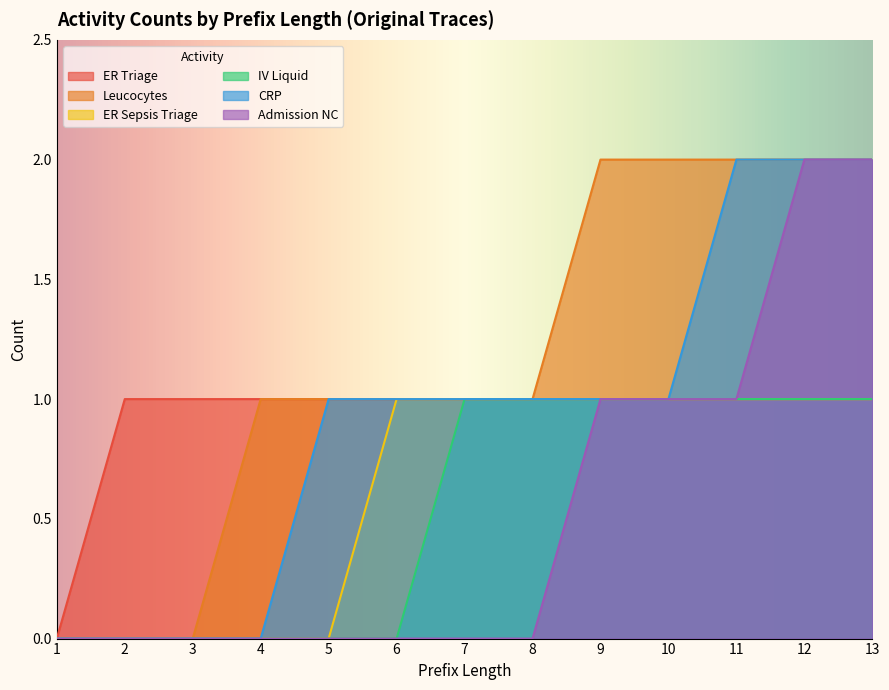

What is the difference between the second highest and minimum values in the Leucocytes series?

2